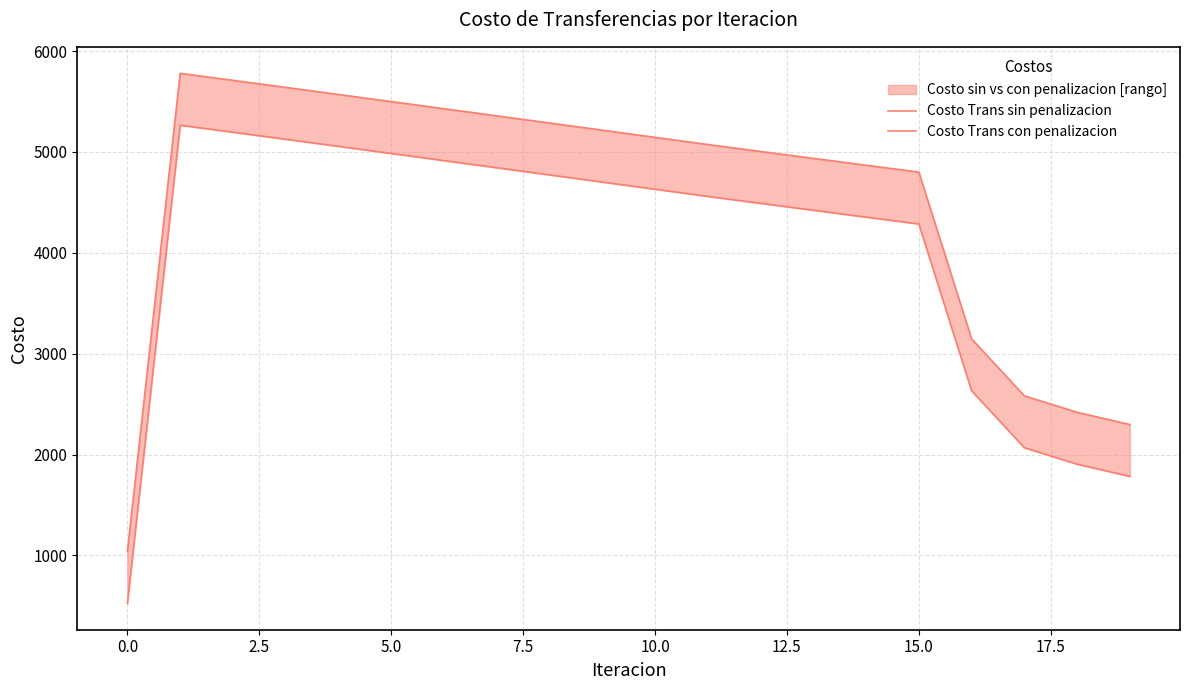

What is the difference between the Costo Trans sin penalizacion values at 13 and 16?

1789.7